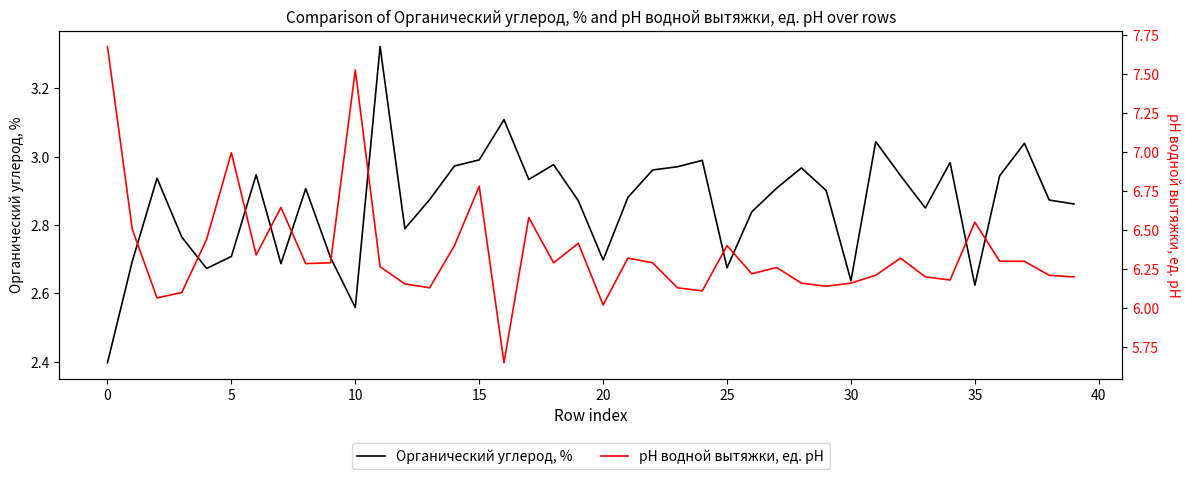

Reading left to right, transcribe all the data shown in this chart.

Органический углерод, %: 2.4	2.7	2.9	2.8	2.7	2.7	2.9	2.7	2.9	2.7	2.6	3.3	2.8	2.9	3.0	3.0	3.1	2.9	3.0	2.9	2.7	2.9	3.0	3.0	3.0	2.7	2.8	2.9	3.0	2.9	2.6	3.0	2.9	2.8	3.0	2.6	2.9	3.0	2.9	2.9
рН водной вытяжки, ед. рН: 7.7	6.5	6.1	6.1	6.4	7.0	6.3	6.6	6.3	6.3	7.5	6.3	6.2	6.1	6.4	6.8	5.7	6.6	6.3	6.4	6.0	6.3	6.3	6.1	6.1	6.4	6.2	6.3	6.2	6.1	6.2	6.2	6.3	6.2	6.2	6.5	6.3	6.3	6.2	6.2